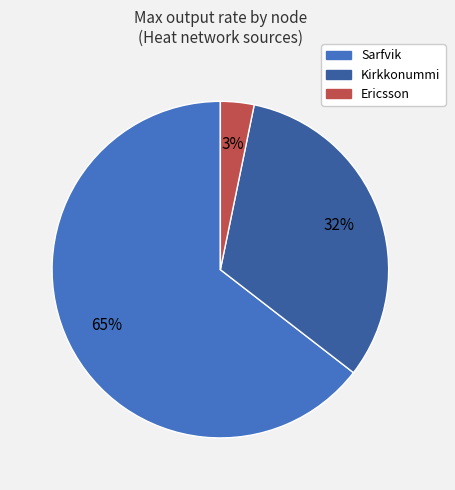

True or false: Kirkkonummi accounts for 32% of the total.

True